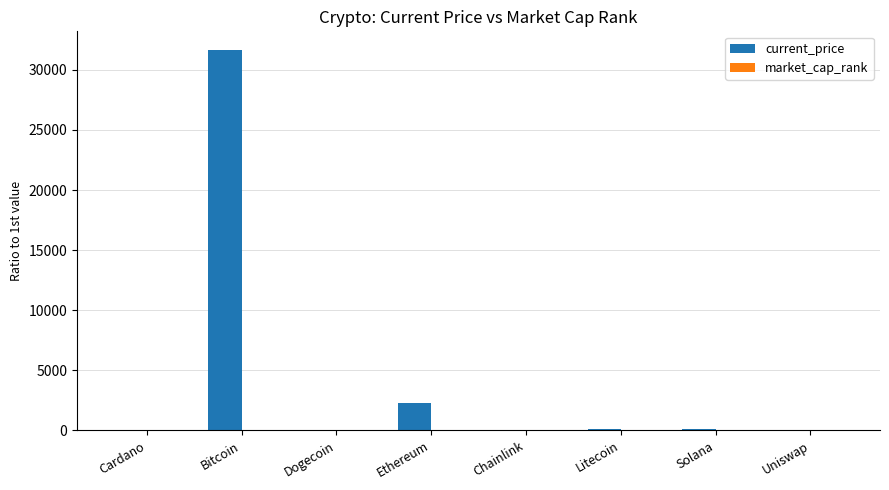

How many distinct data groups are displayed?

2